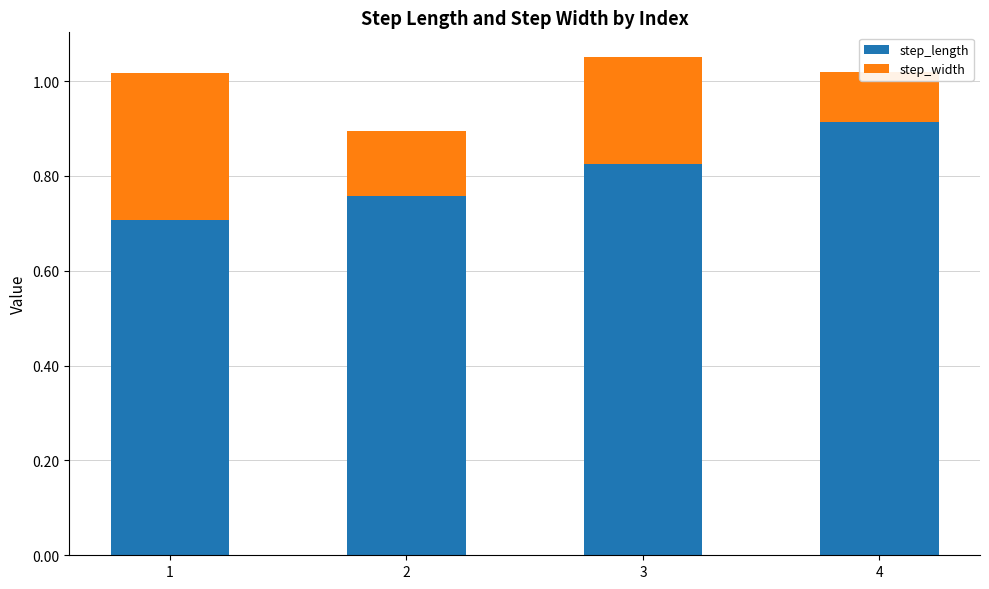

At which label does step_width reach its minimum?

4